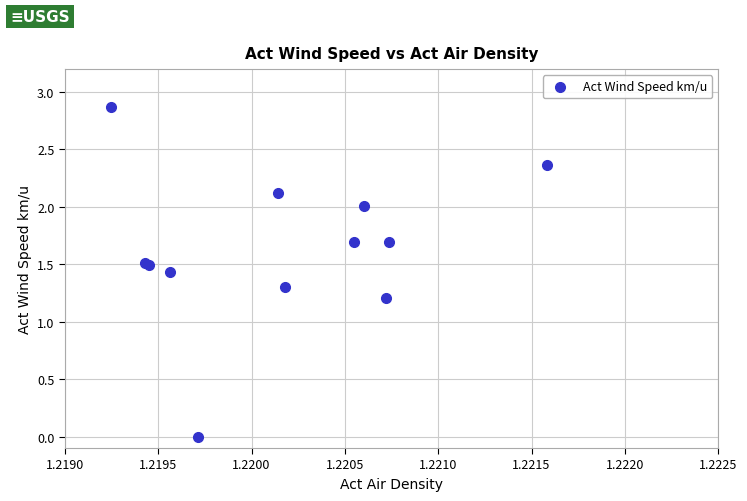

What Y value in the scatter plot is closest to 1?

1.2